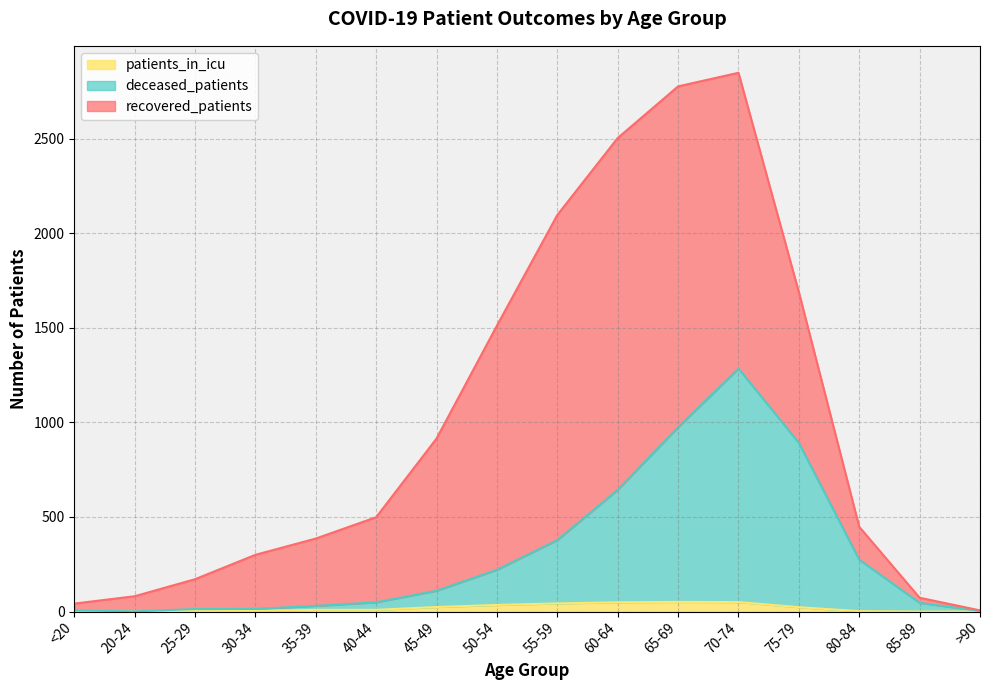

Count the number of categories in the chart.

16